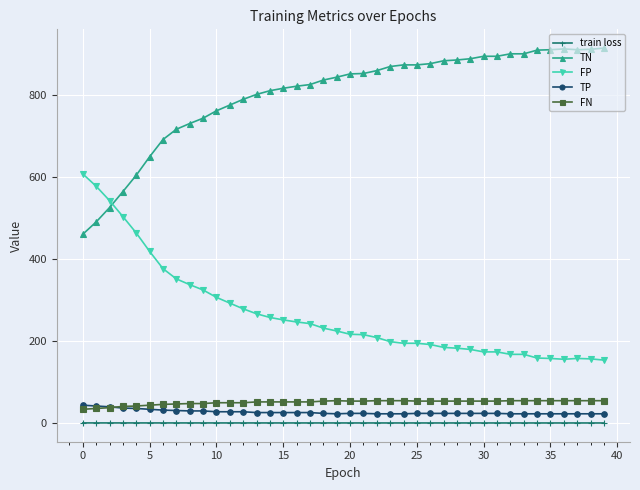

What is the minimum value for TN?

461.0